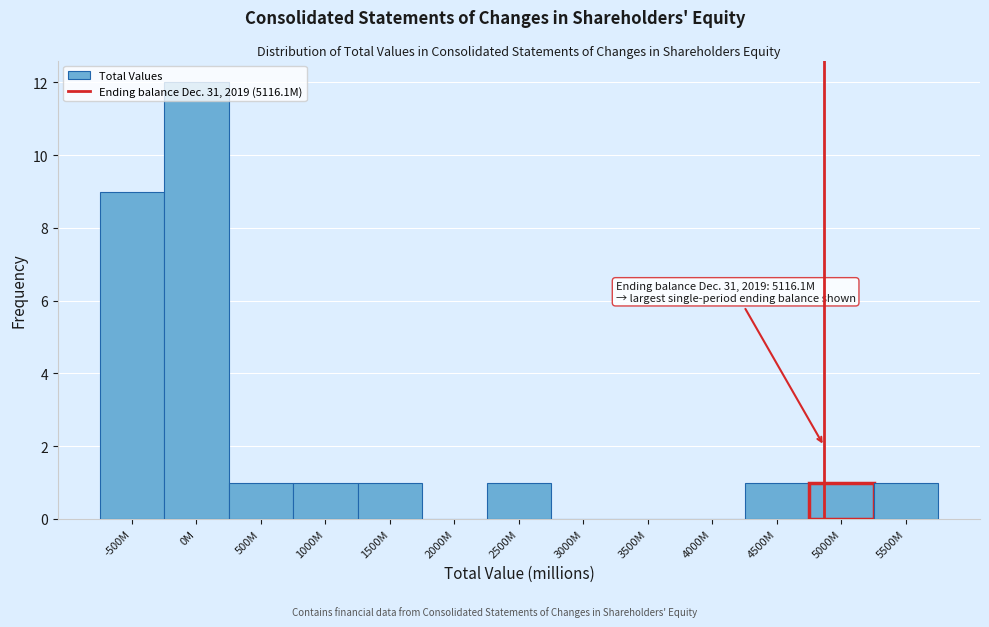

What is the change in value from -500M to 0M?

+3